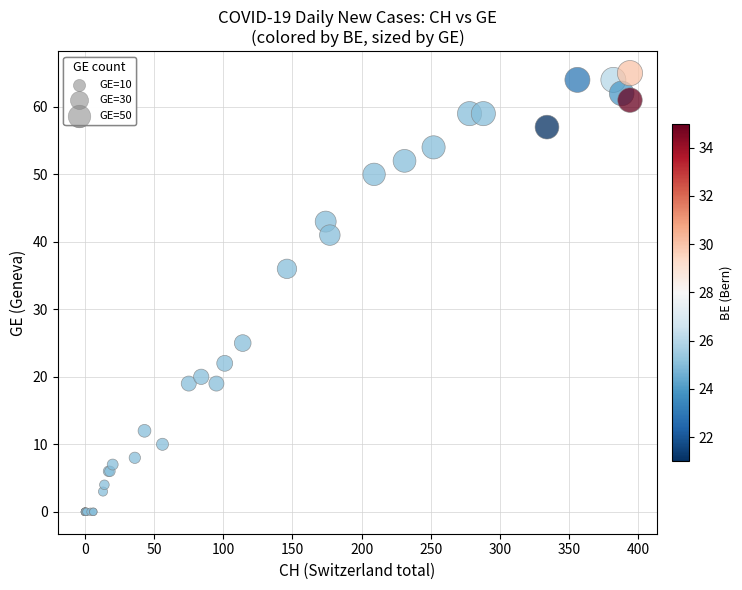

What Y value in the scatter plot is closest to 32?

36